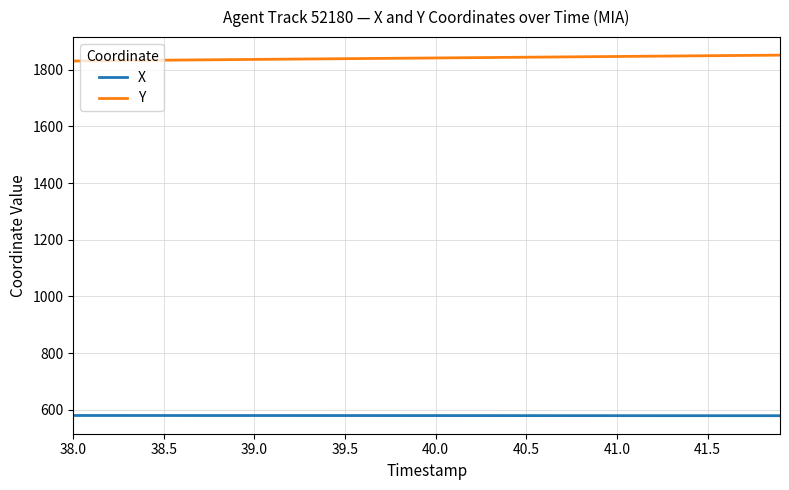

How many lines are shown in the chart?

2